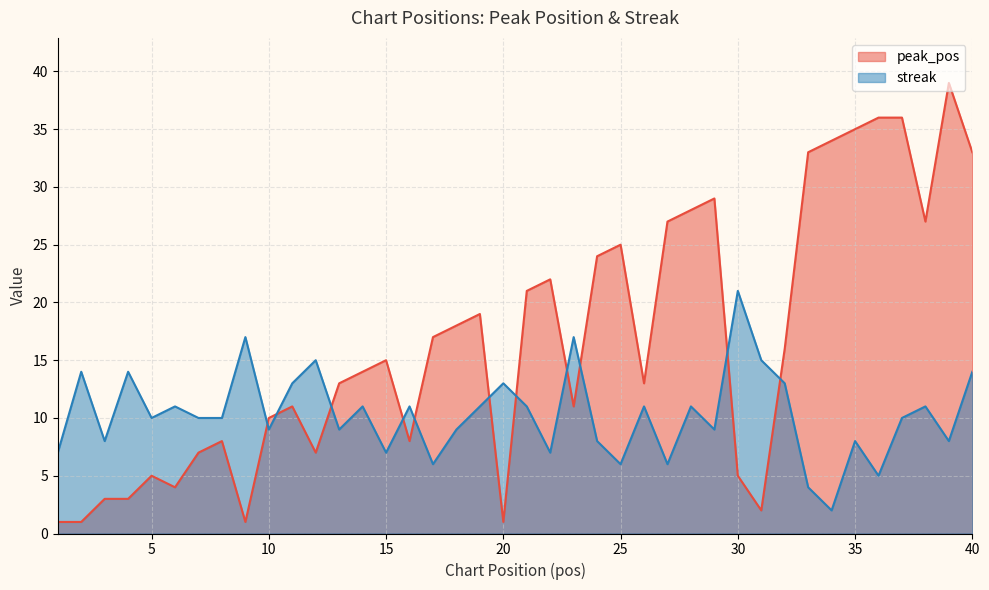

What are all the series names shown in the legend?

peak_pos, streak